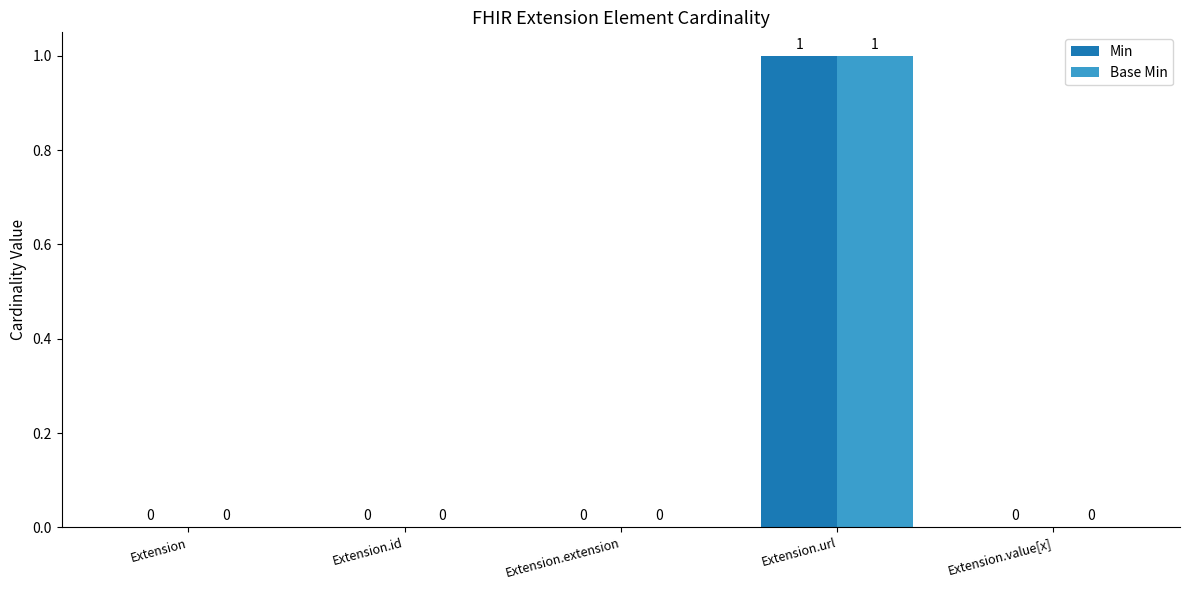

Is it true that Min equals 0 at Extension.extension?

True